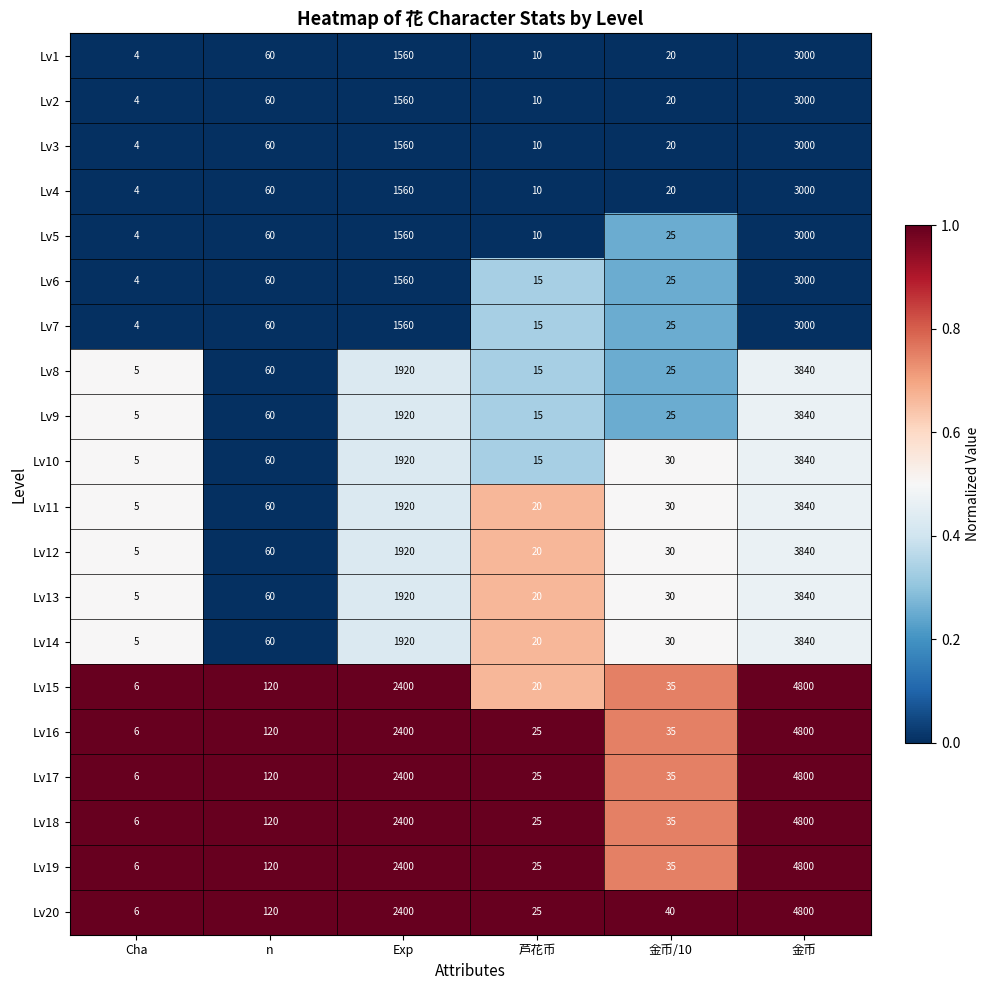

Rank the categories by Lv5 value from highest to lowest.

金币, Exp, n, 金币/10, 芦花币, Cha